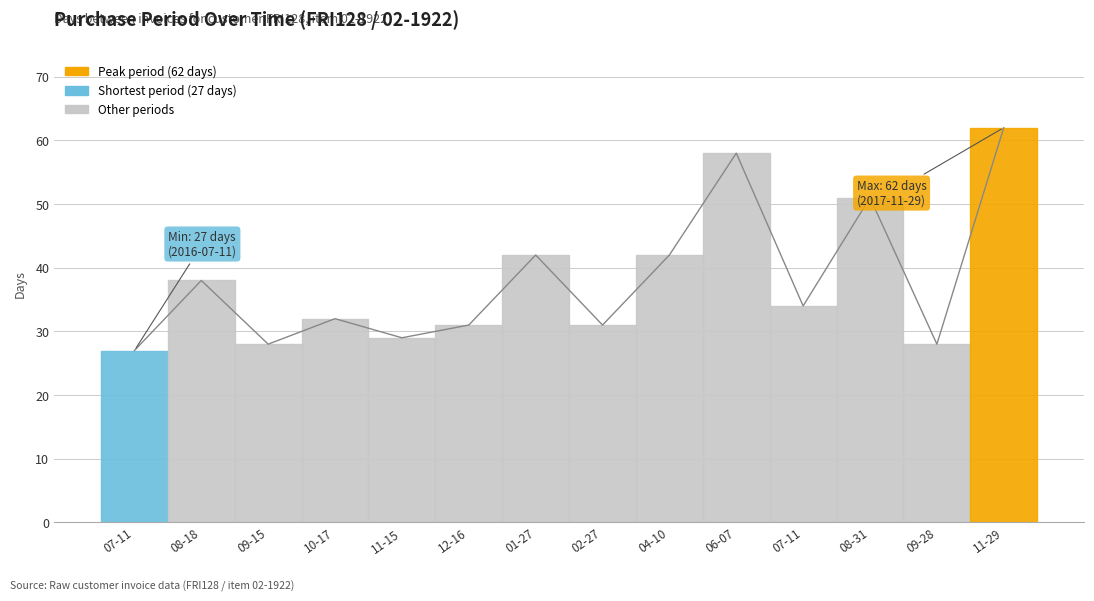

How many values exceed 34?

6